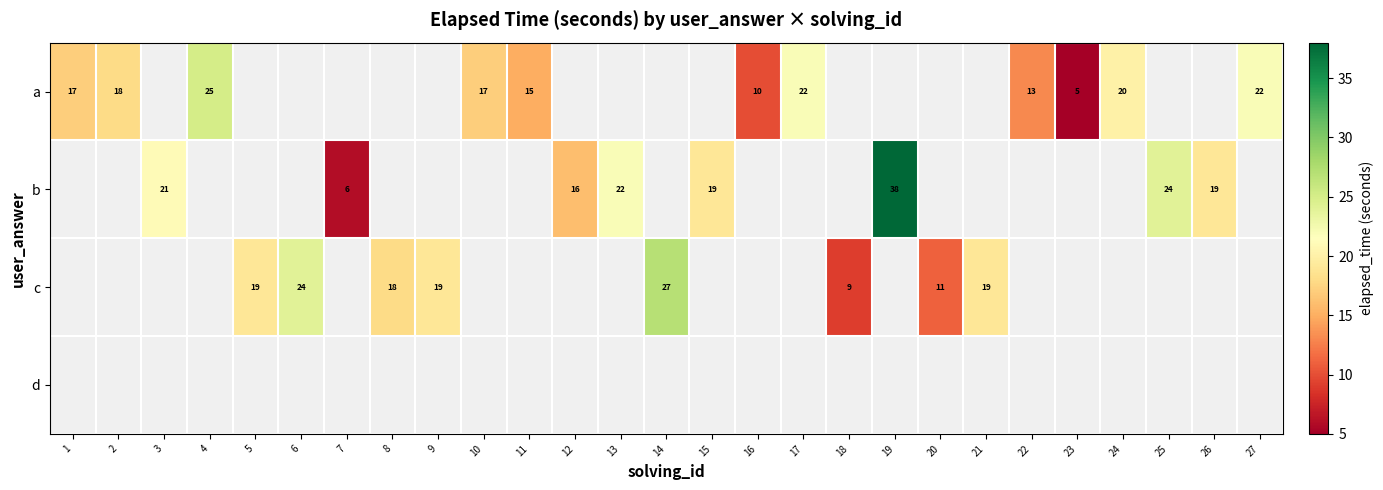

Between 9 and 19, which is larger?

19